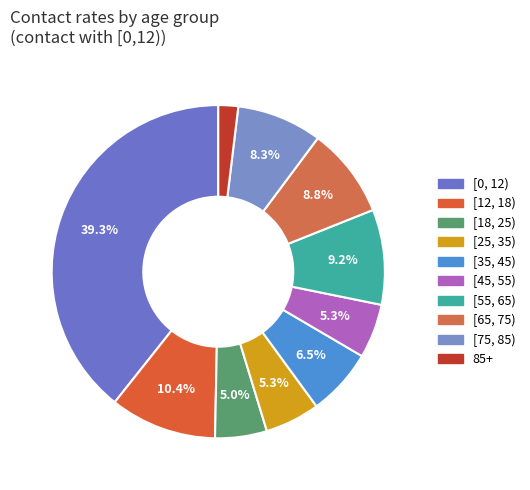

Is it true that [65, 75) is 18% of the pie?

False